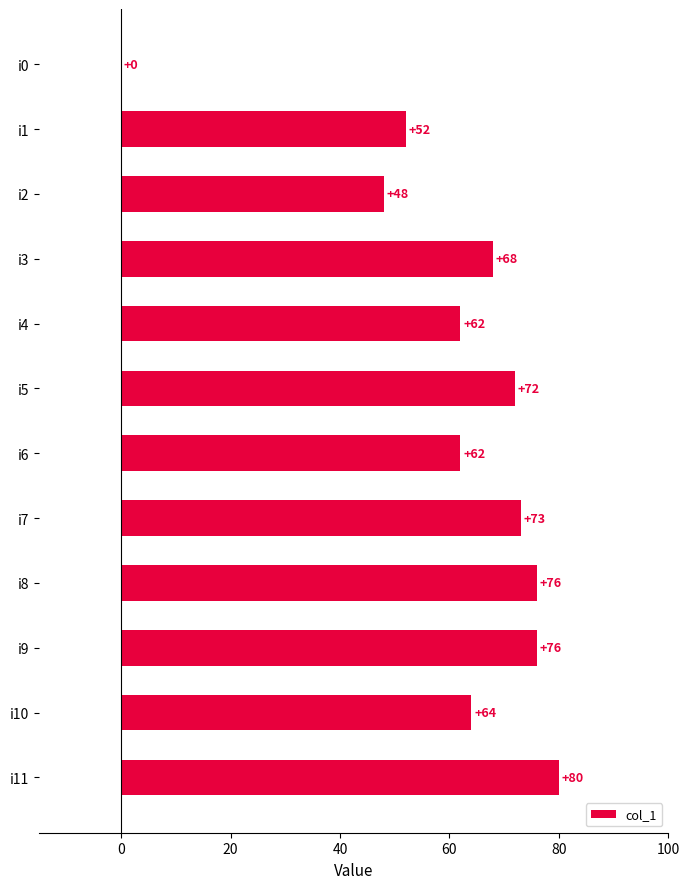

Read the value at i1, to the nearest 5.

50